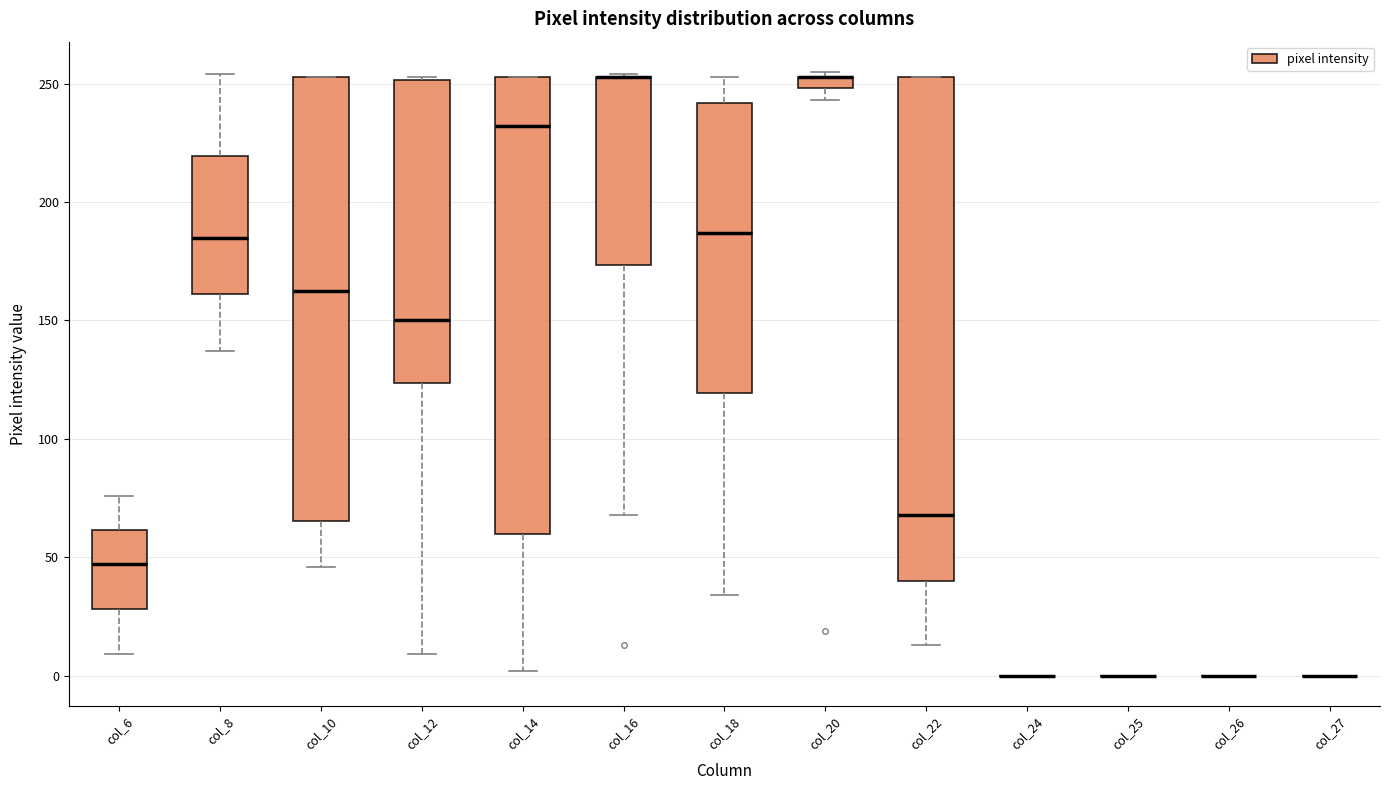

Comparing the boxes themselves (not the whiskers), which one is the tallest?

col_22